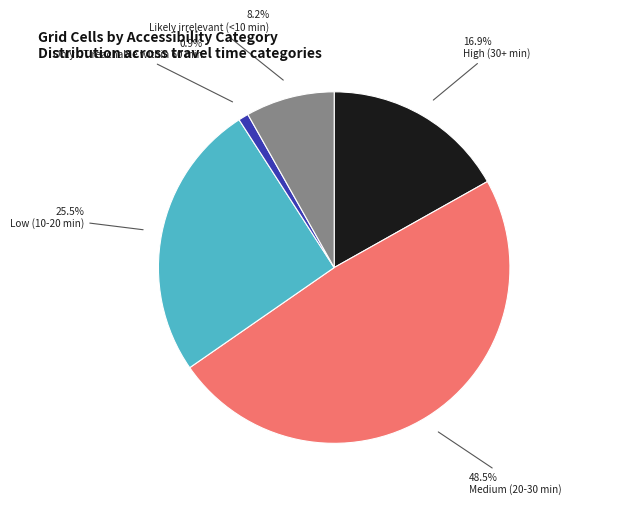

What percentage do Medium (20-30 min) and Low (10-20 min) together represent?

74.0%